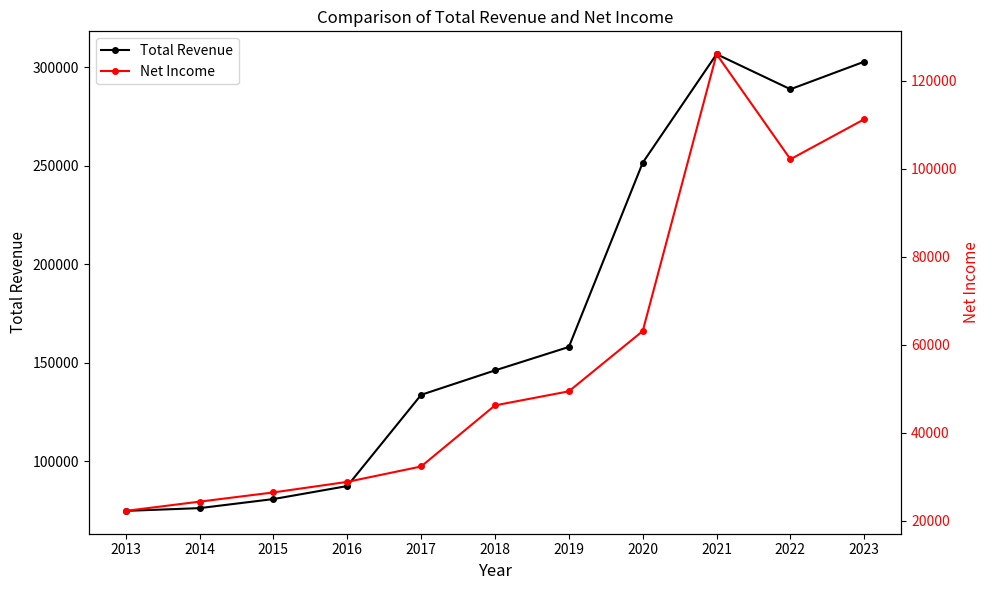

Is it true that Net Income equals 126100 at 2021?

True